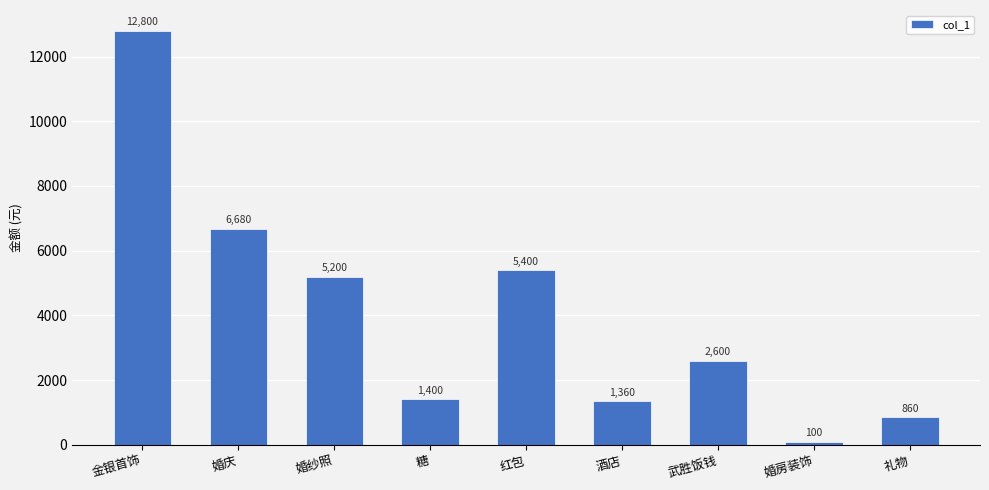

What is the change in value from 婚纱照 to 酒店?

-3840